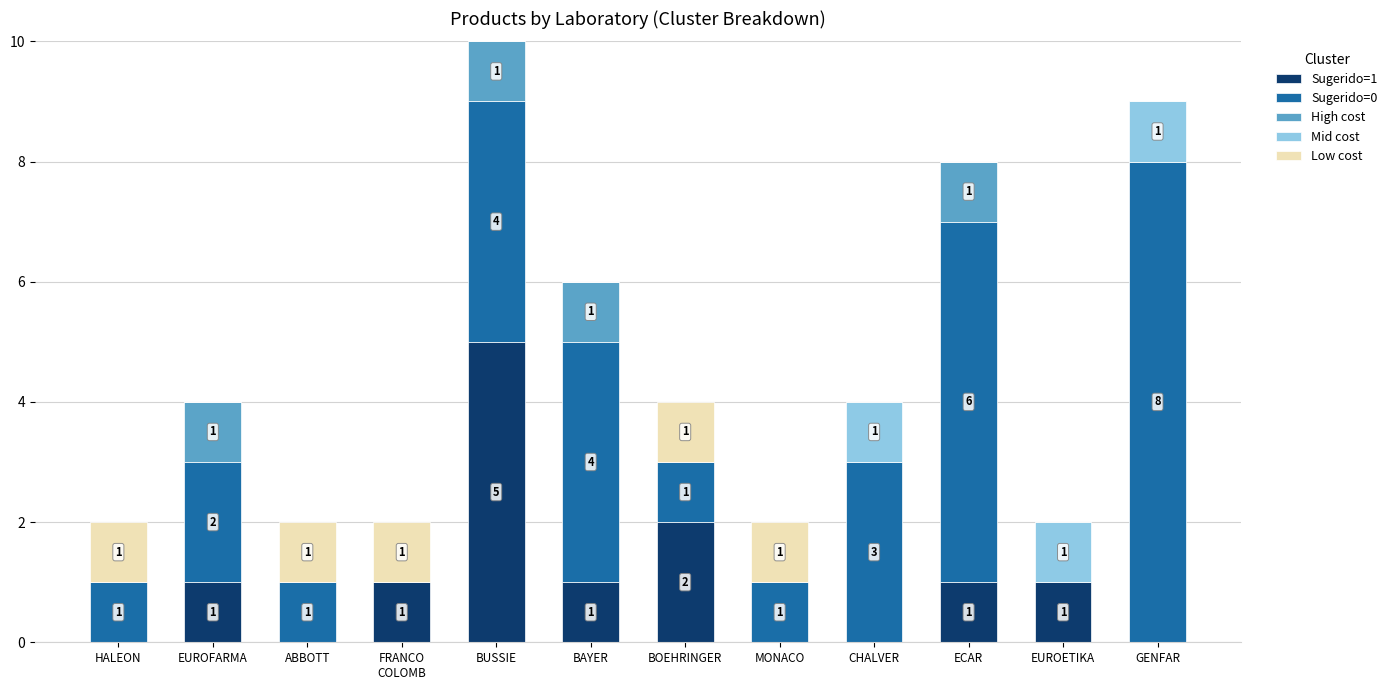

At which label does Sugerido=1 reach its peak?

BUSSIE